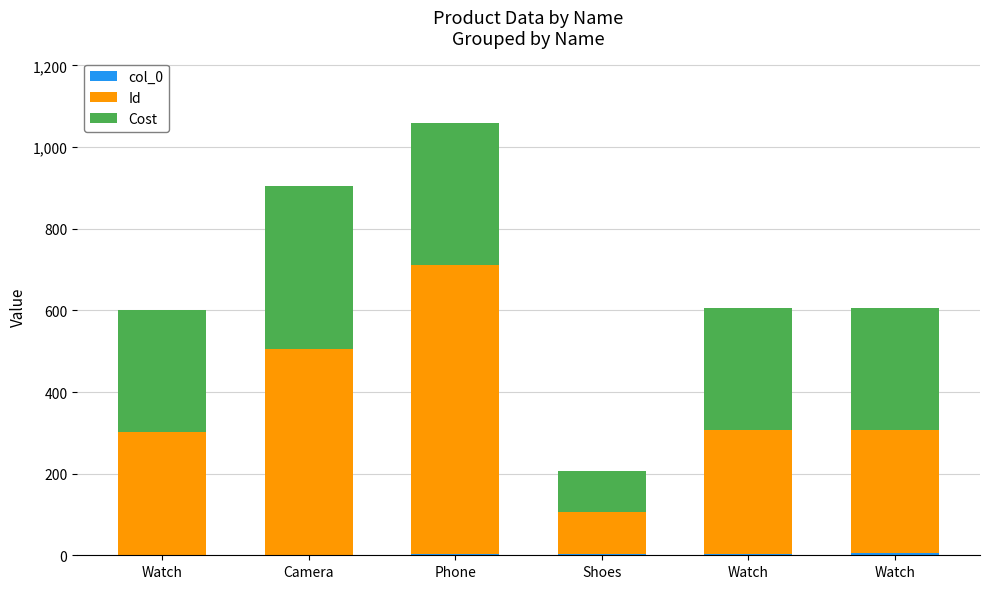

What is the difference between the second highest and minimum values in the Id series?

401